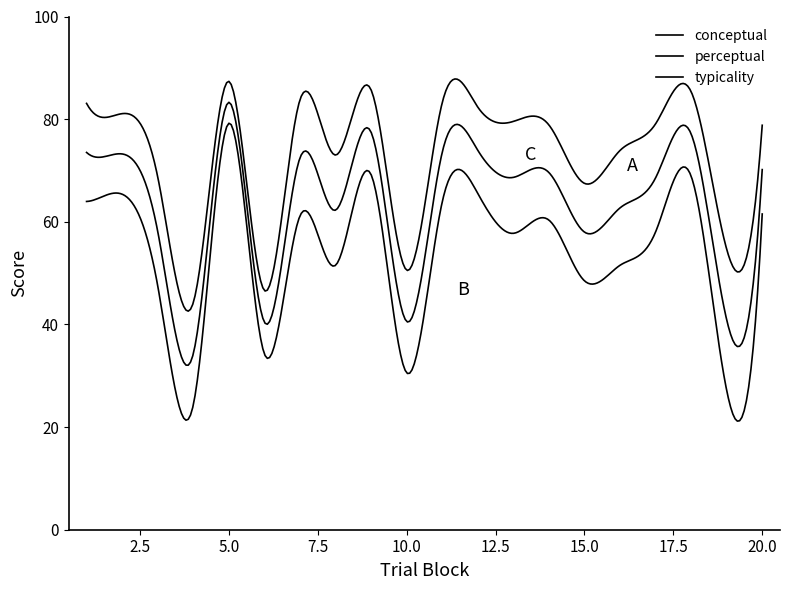

Reading left to right, extract all data points from this chart.

conceptual: 83.1	81.1	68.8	44.2	87.4	46.6	83.7	73.0	85.7	50.6	83.2	82.4	79.5	78.9	67.5	73.9	79.1	85.4	54.7	78.8
perceptual: 64.0	65.4	47.6	24.3	79.2	34.3	61.1	51.5	69.2	30.6	63.8	65.5	57.8	60.3	48.5	51.5	58.0	68.9	27.2	61.5
typicality: 73.5	73.2	58.2	34.2	83.3	40.5	72.4	62.3	77.5	40.6	73.5	74.0	68.7	69.6	58.0	62.7	68.5	77.1	40.9	70.2